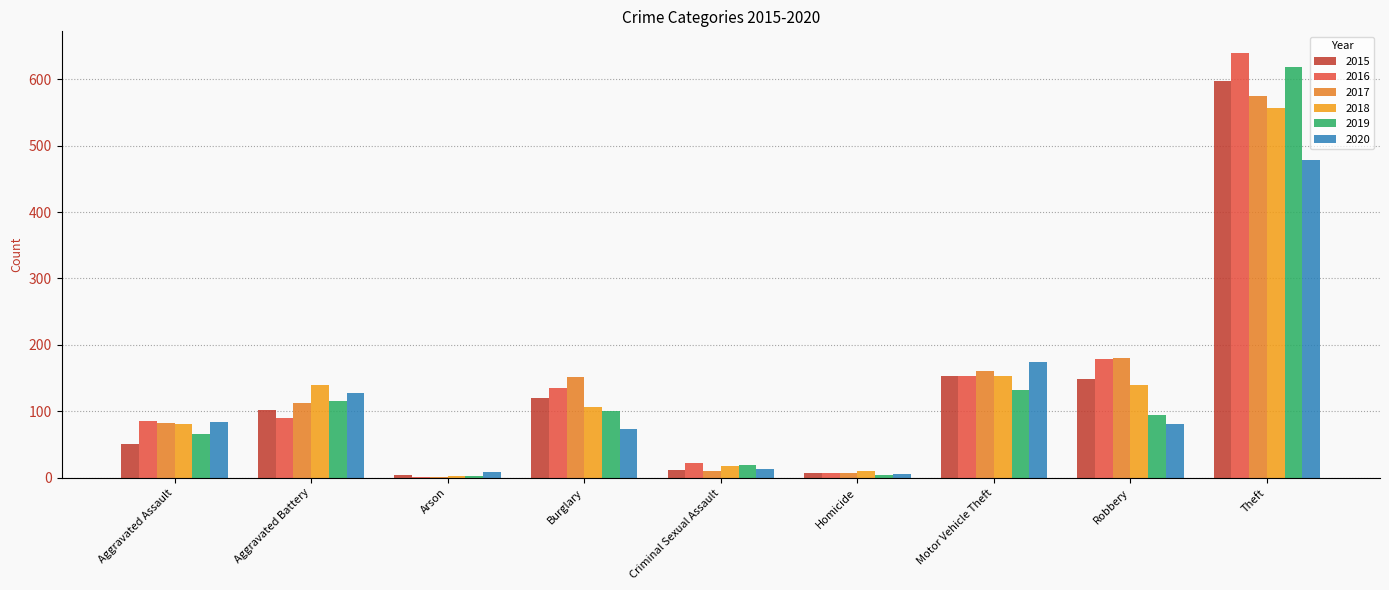

Which series has the largest total across all categories?

2016